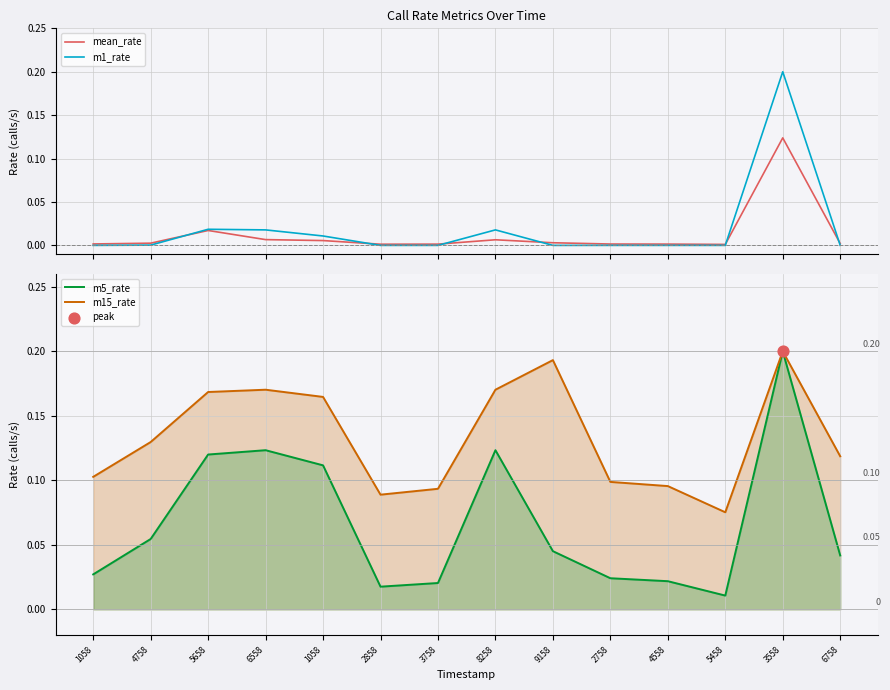

What are all the series names shown in the legend?

mean_rate, m1_rate, m5_rate, m15_rate